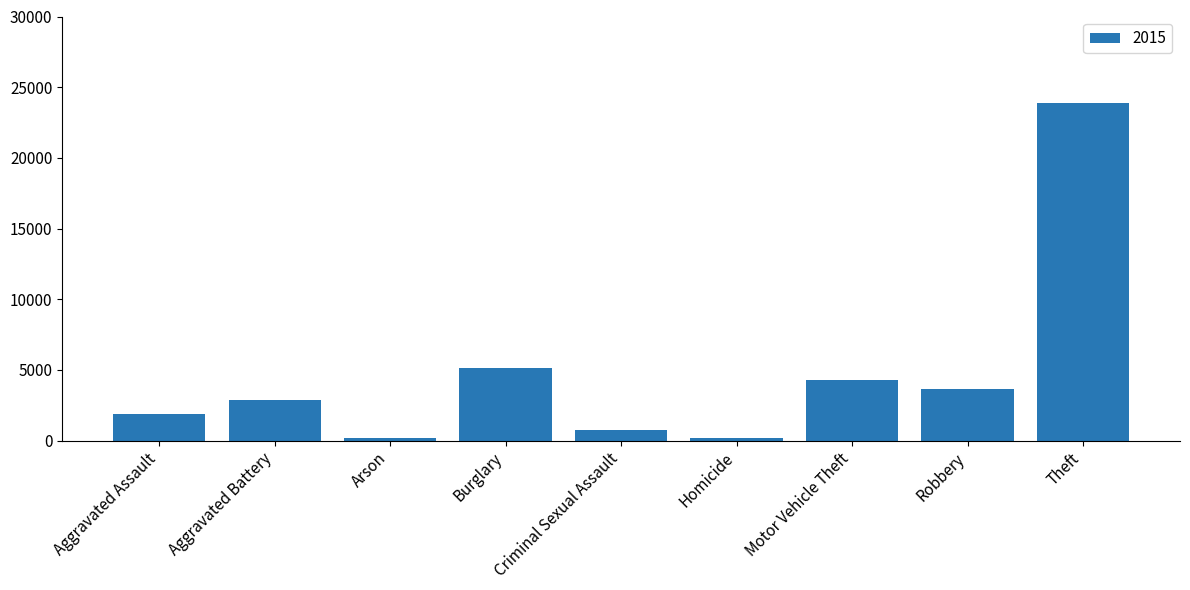

What is the change in value from Aggravated Battery to Motor Vehicle Theft?

+1349